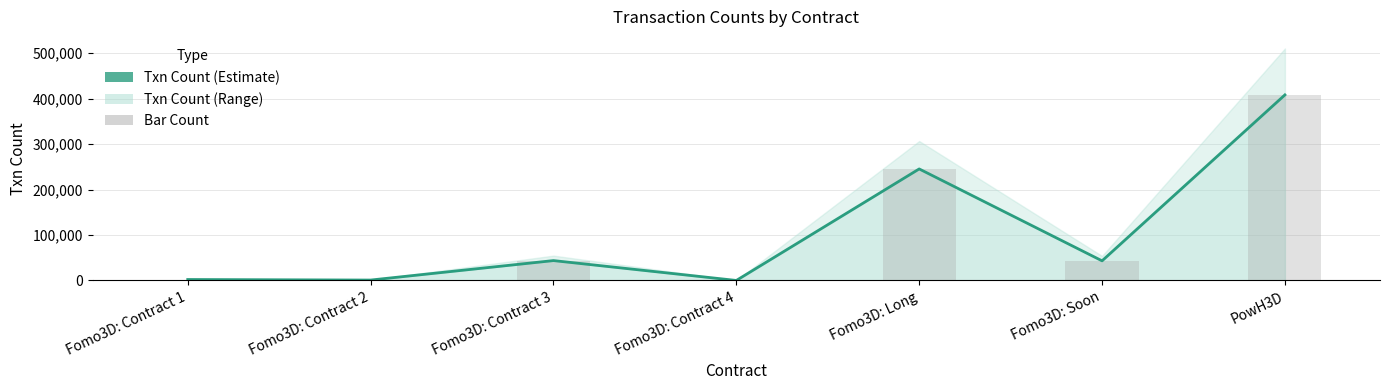

What is the change in value from Fomo3D: Contract 1 to PowH3D?

+406164